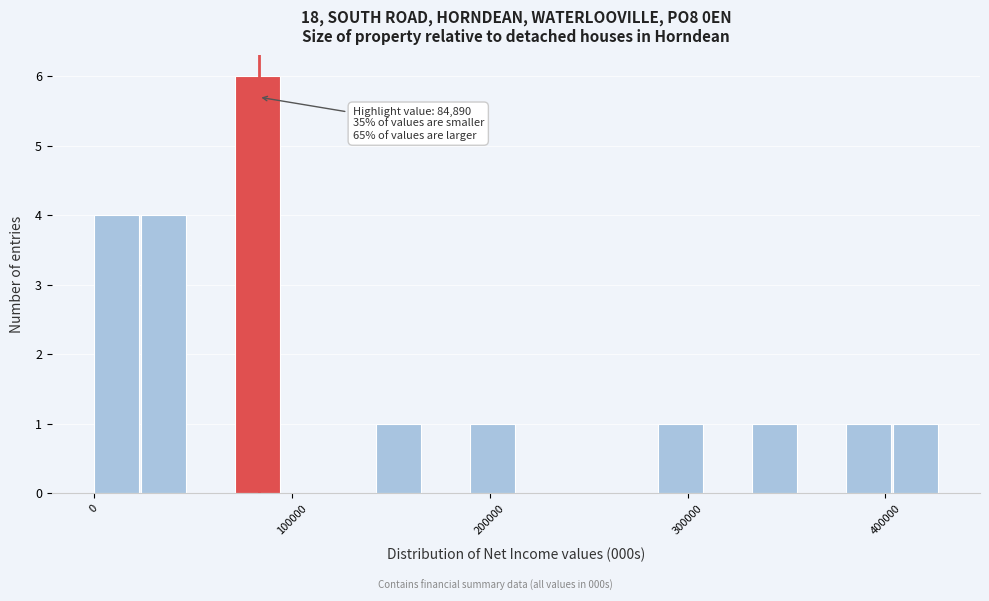

Around what value on the x-axis is the tallest bar? Give the approximate position of its centre, as read against the axis.

80000